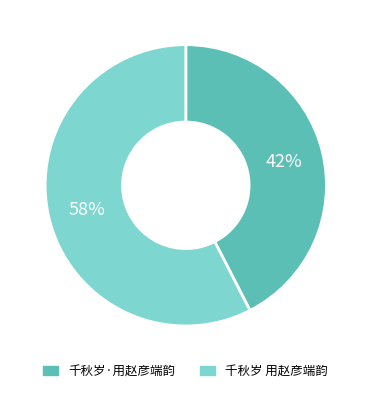

Rank the categories by value from highest to lowest.

千秋岁 用赵彦端韵, 千秋岁·用赵彦端韵